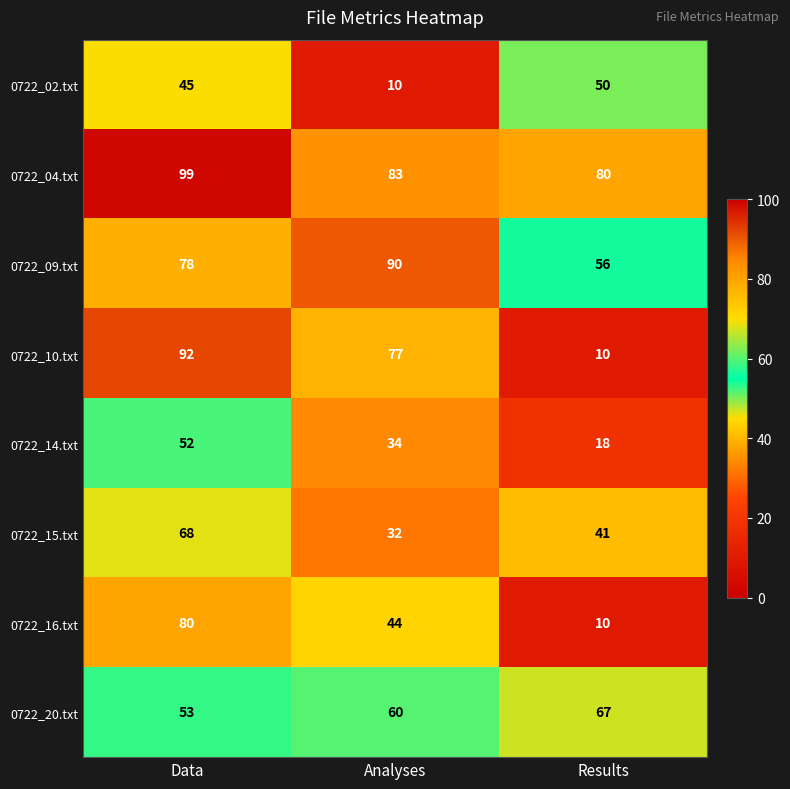

At which category is the sum across all series the highest?

Data